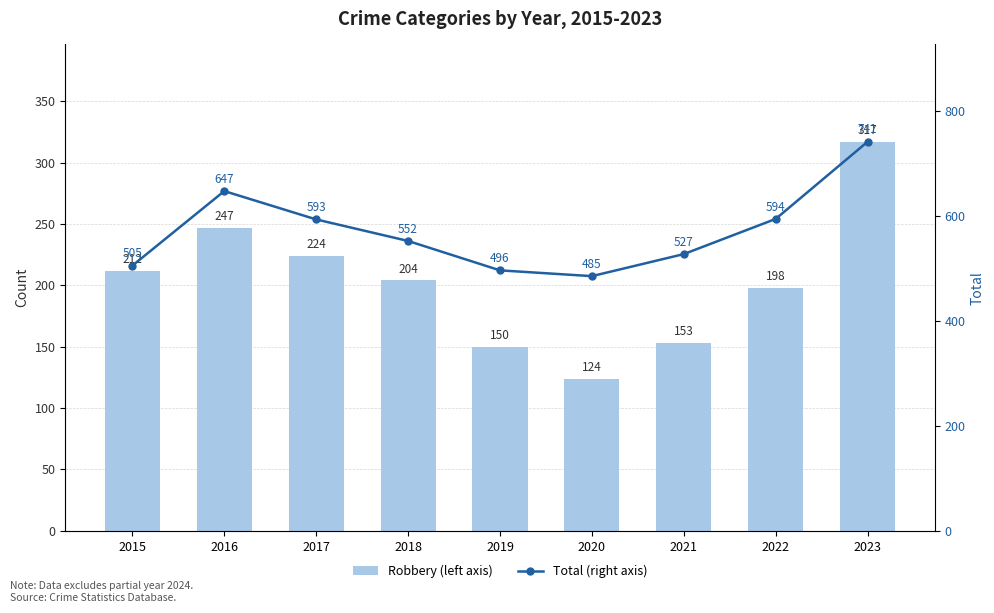

Reading left to right, extract all data points from this chart.

Robbery (left axis): 2015=212	2016=247	2017=224	2018=204	2019=150	2020=124	2021=153	2022=198	2023=317
Total (right axis): 2015=505	2016=647	2017=593	2018=552	2019=496	2020=485	2021=527	2022=594	2023=741